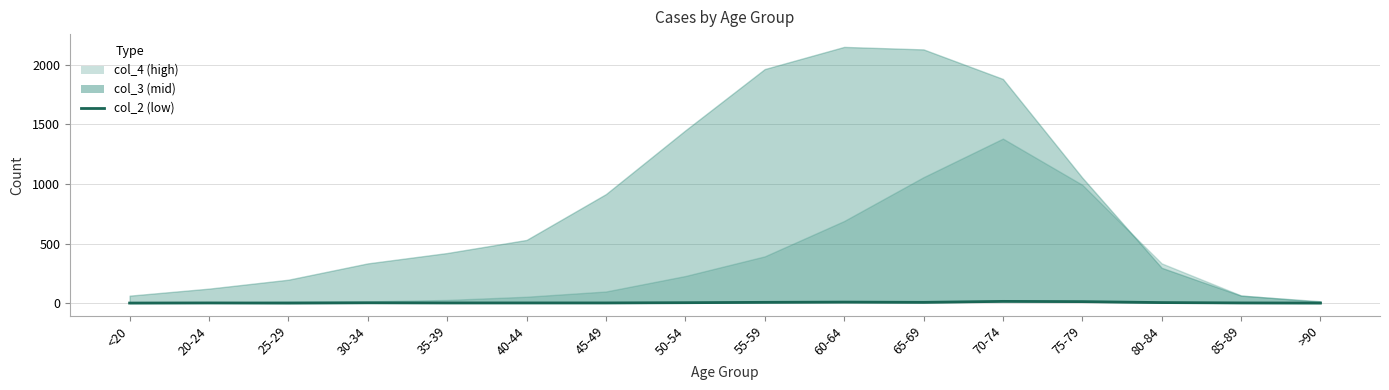

At which label is the value closest to 7?

55-59